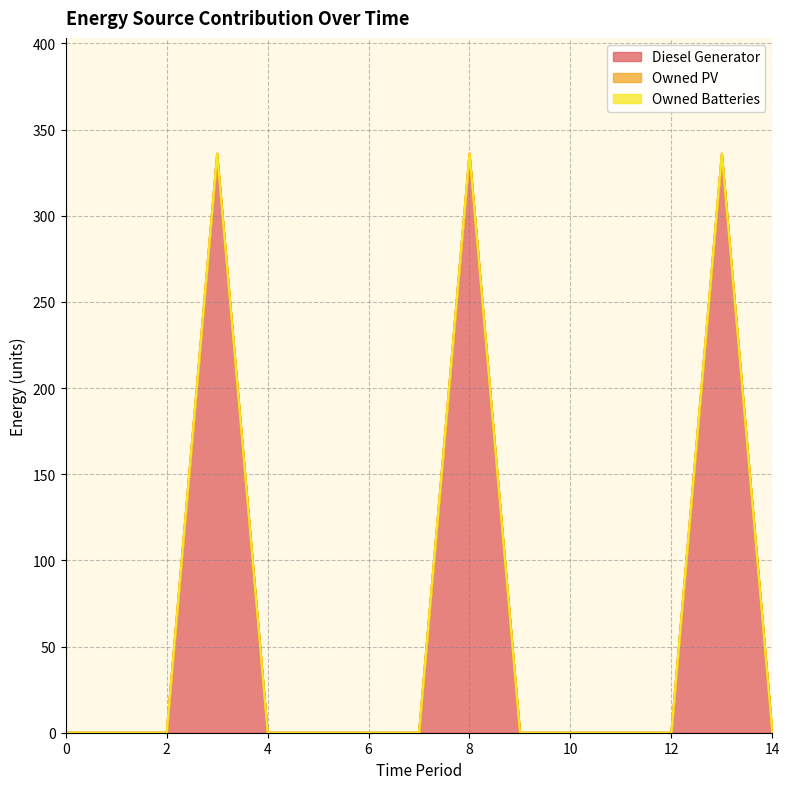

Reading left to right, what are all the values shown in this chart?

Diesel Generator: 0	0	0	336	0	0	0	0	336	0	0	0	0	336	0
Owned PV: 0	0	0	0	0	0	0	0	0	0	0	0	0	0	0
Owned Batteries: 0	0	0	0	0	0	0	0	0	0	0	0	0	0	0